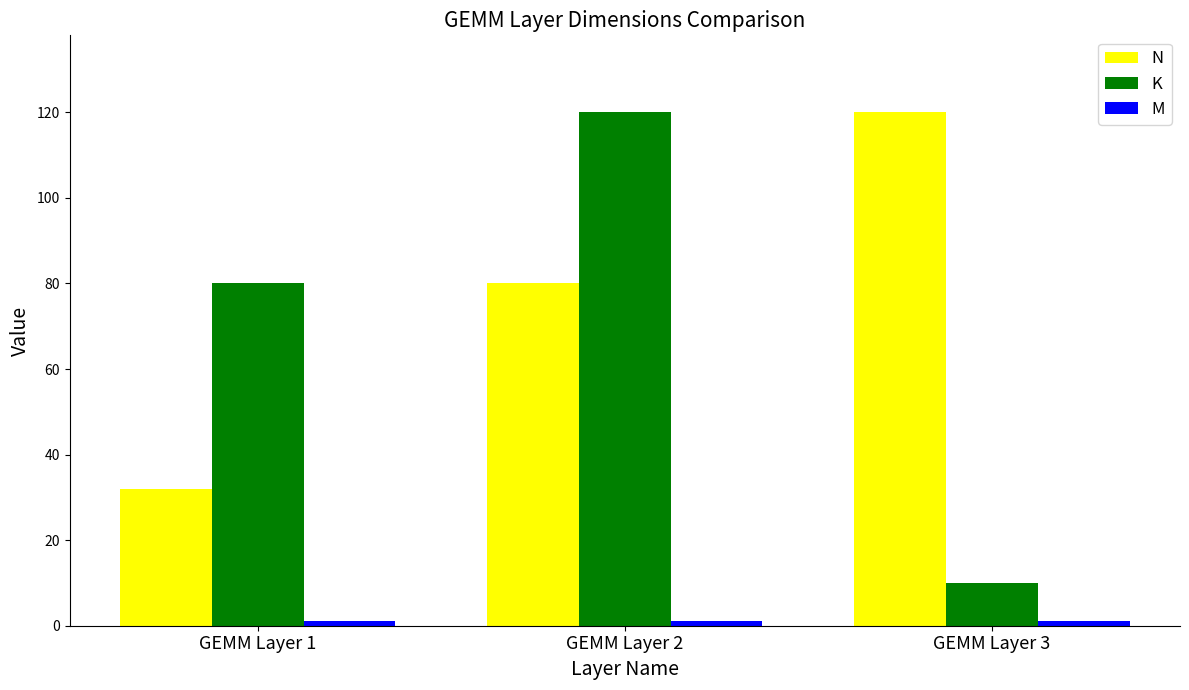

How many groups of bars are there?

3